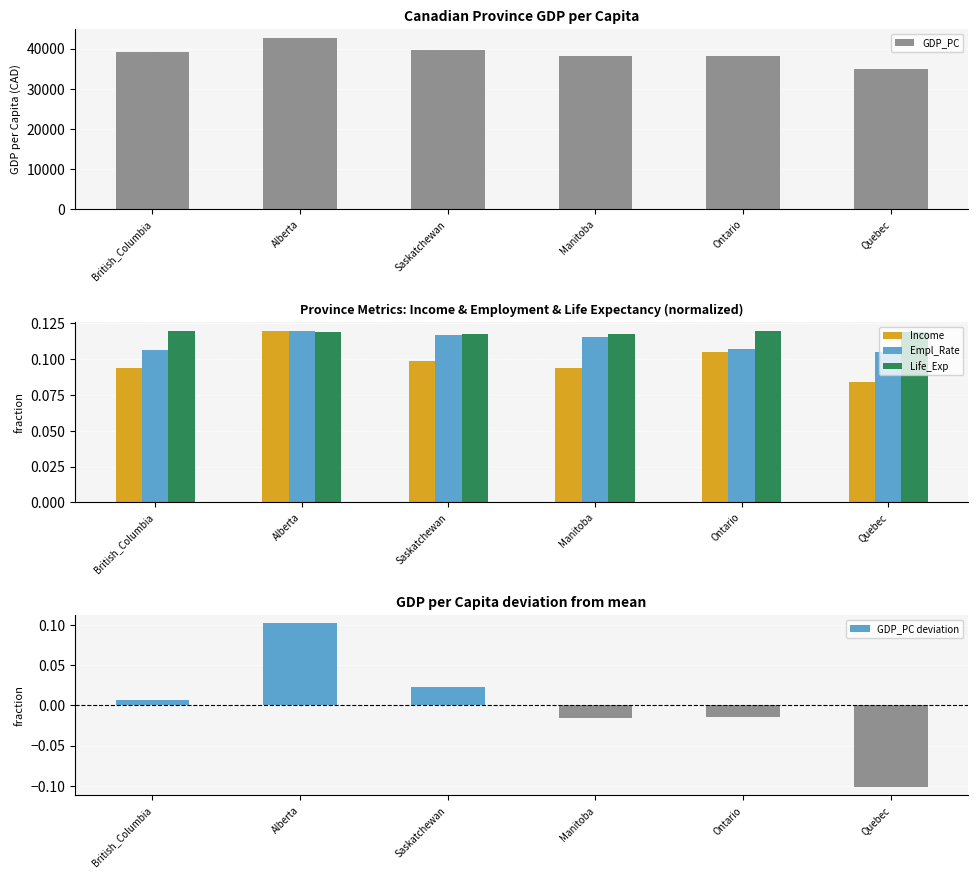

At Quebec, list the series in order from smallest to largest.

GDP_PC deviation, Income, Empl_Rate, Life_Exp, GDP_PC